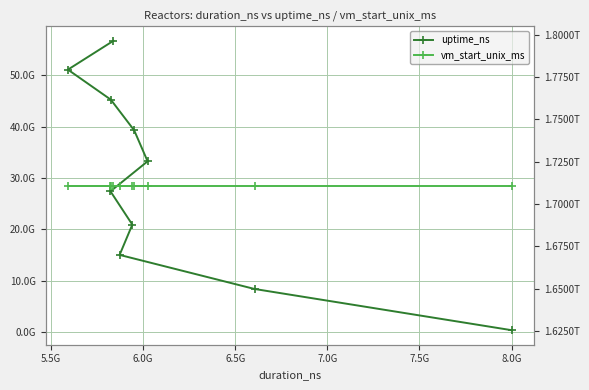

True or false: uptime_ns and vm_start_unix_ms cross at least once.

False